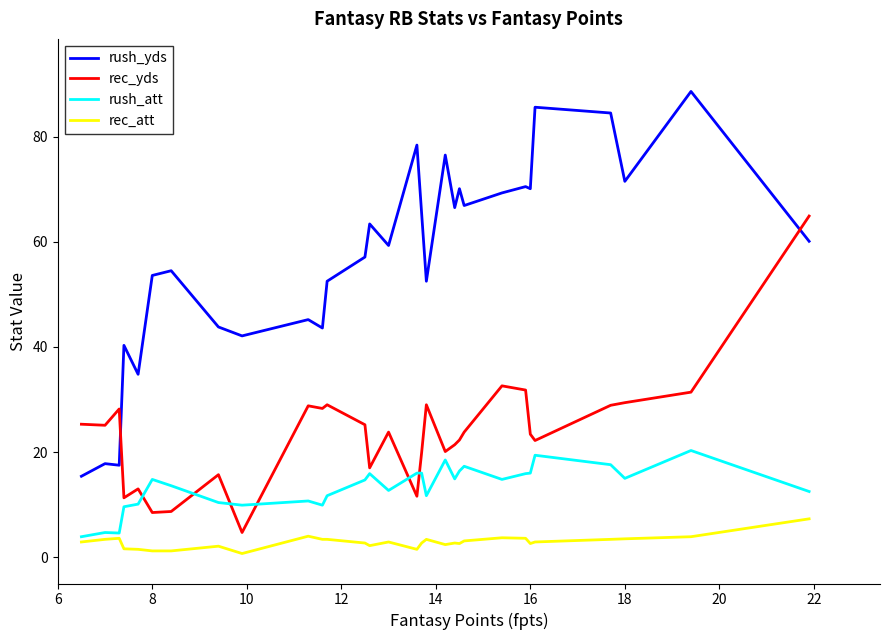

Which series has the widest spread of values?

rush_yds